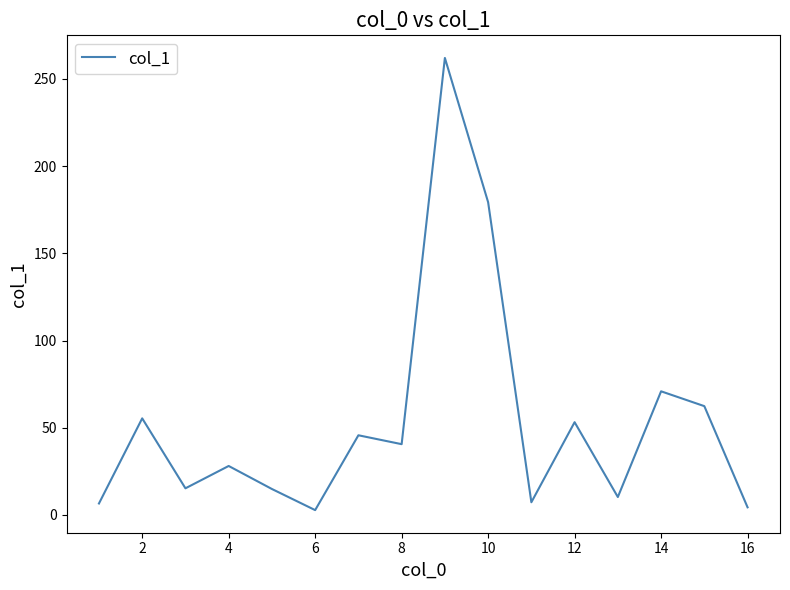

What is the maximum value shown in the chart?

262.0